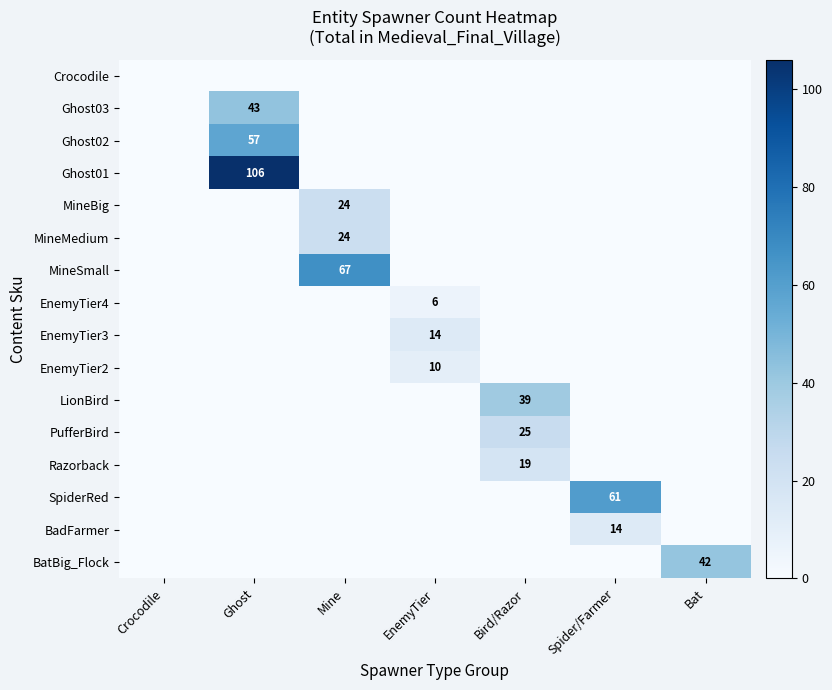

Is it true that BatBig_Flock equals 42 at Bat?

True